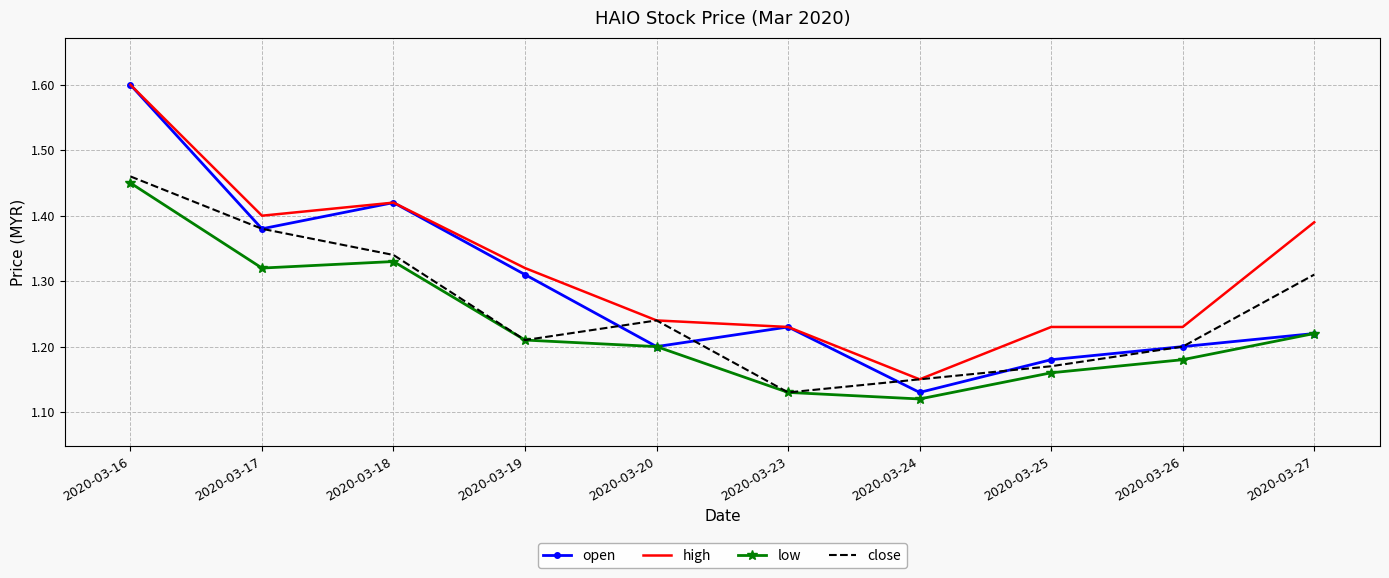

What is the difference between the open values at 2020-03-16 and 2020-03-24?

0.5